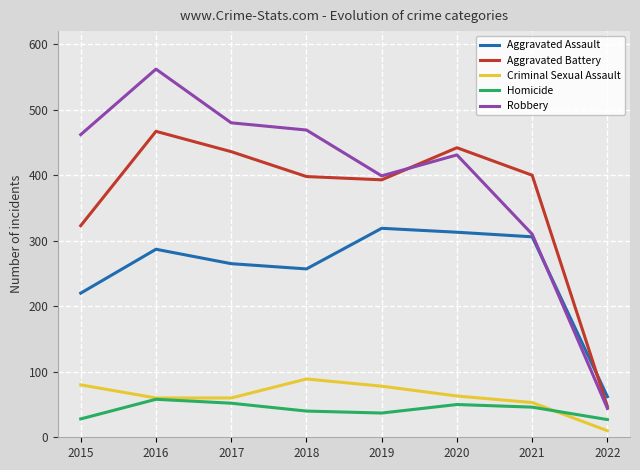

What are all the series names shown in the legend?

Aggravated Assault, Aggravated Battery, Criminal Sexual Assault, Homicide, Robbery